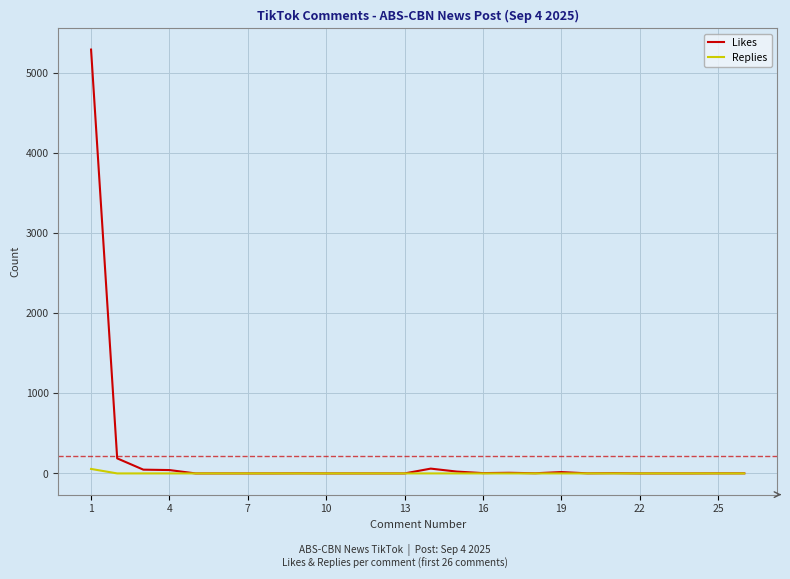

What is the maximum value shown in the chart?

5293